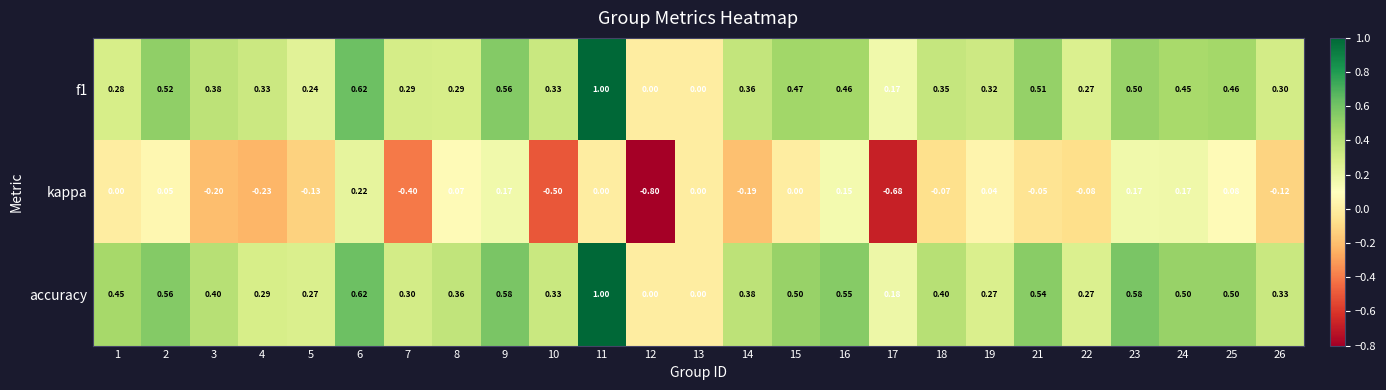

What is the total value across all series at 9?

1.3